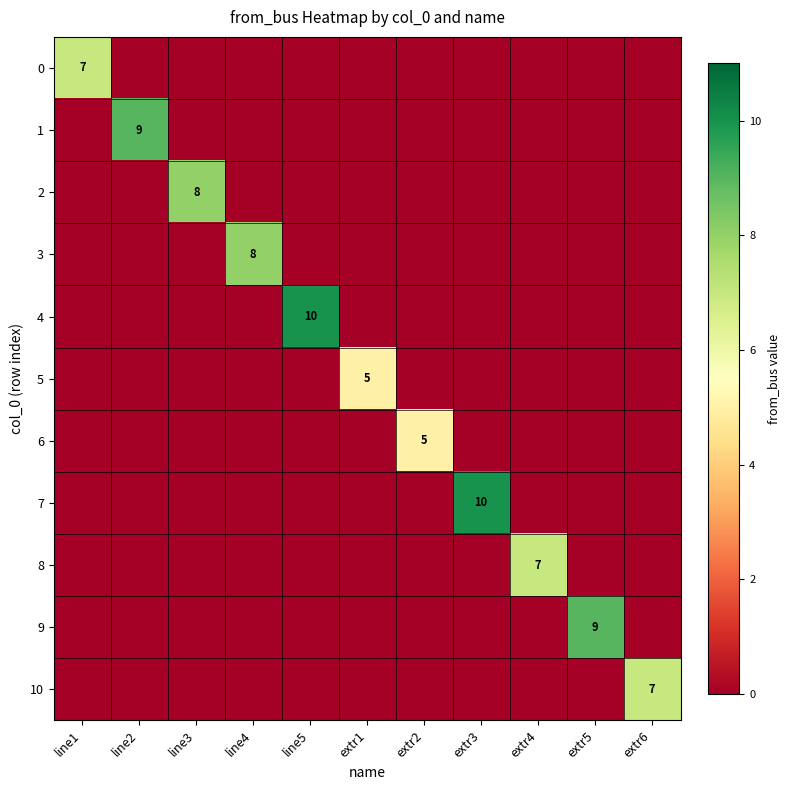

The 5 series shows 3 at extr1. True or false?

False